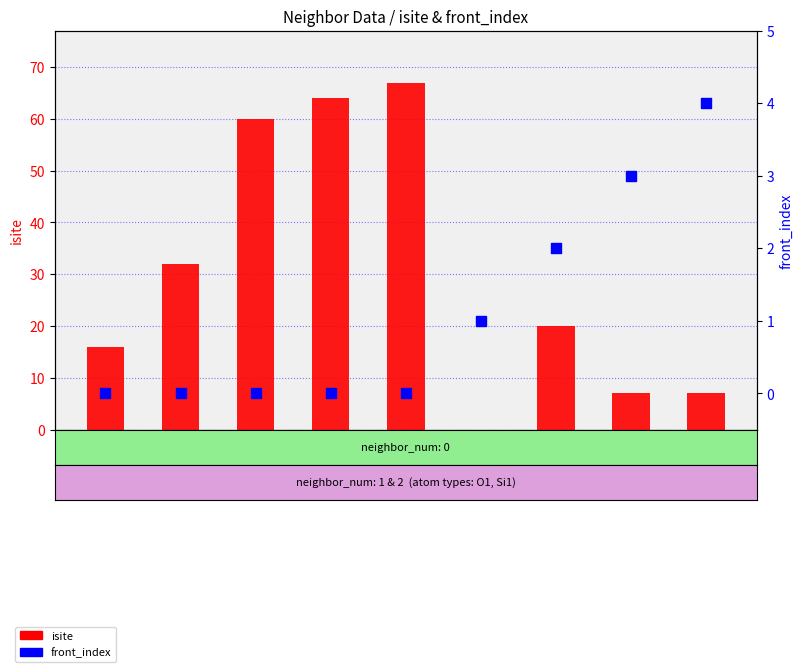

At which category is the sum across all series the highest?

row4(nb=1)